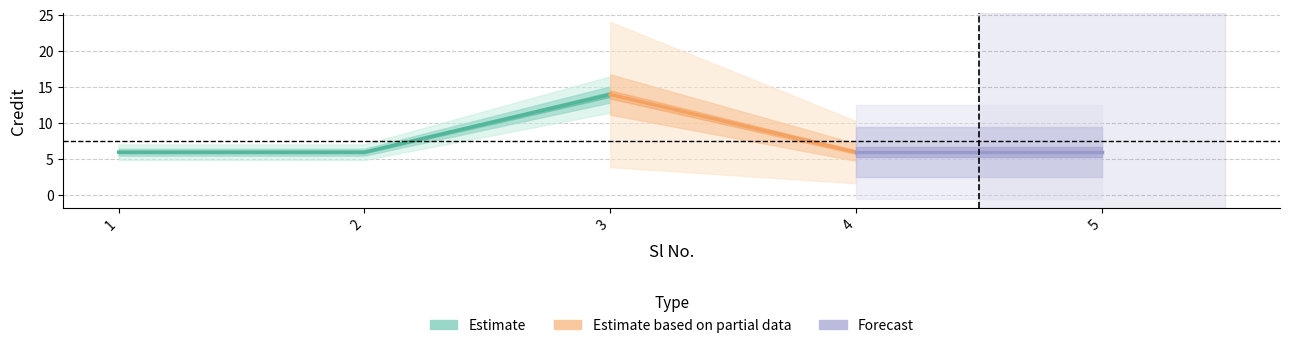

What is the value of the 2nd point from the left?

6